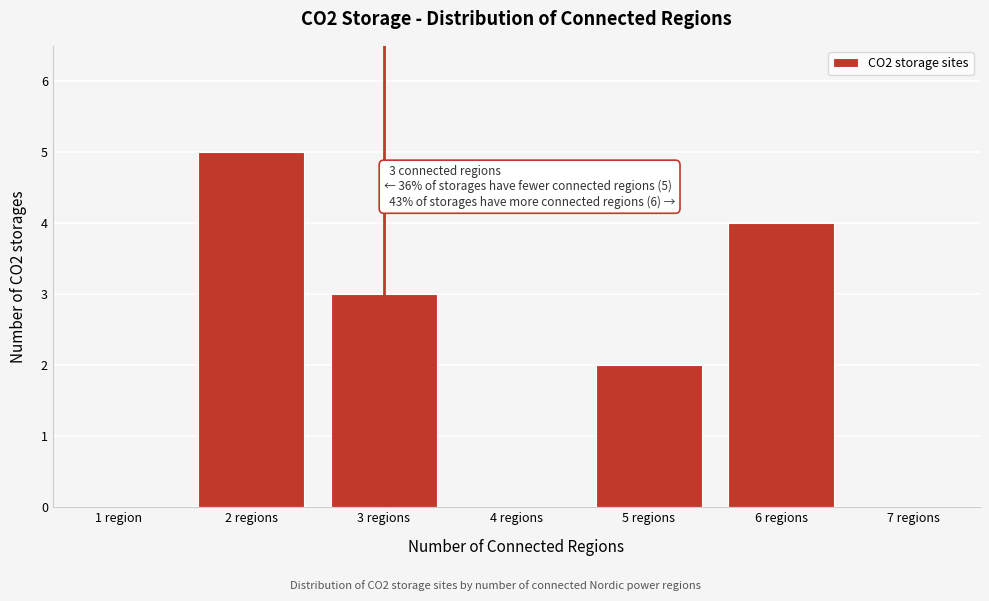

Reading left to right, transcribe all the data shown in this chart.

1 region=0	2 regions=5	3 regions=3	4 regions=0	5 regions=2	6 regions=4	7 regions=0